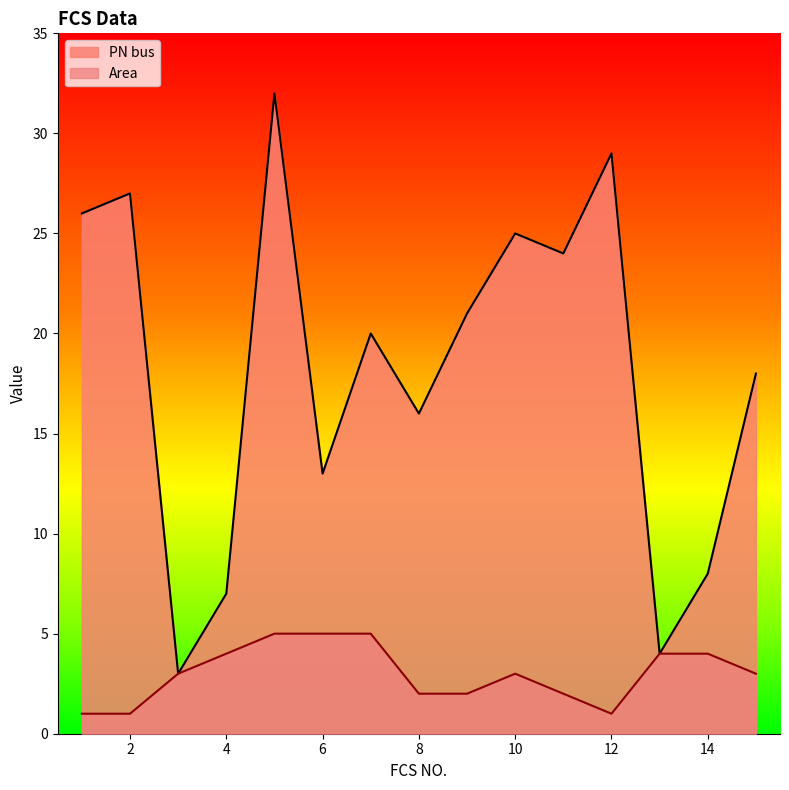

What is the value of the PN bus point at the 6th from the left?

13